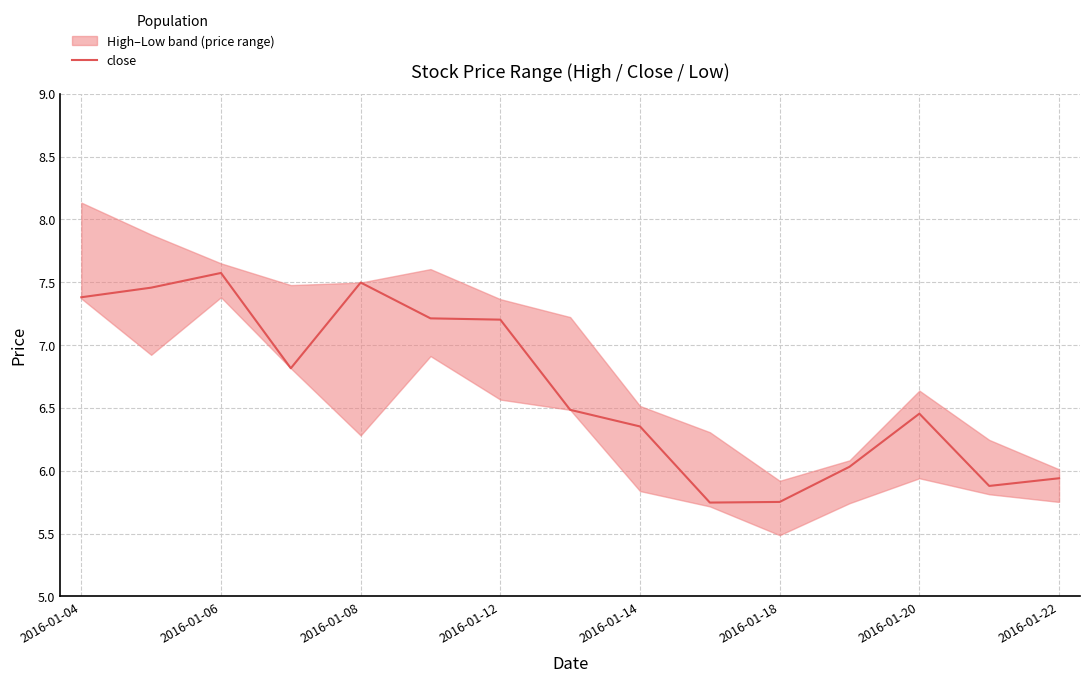

What is the greatest value displayed?

7.6